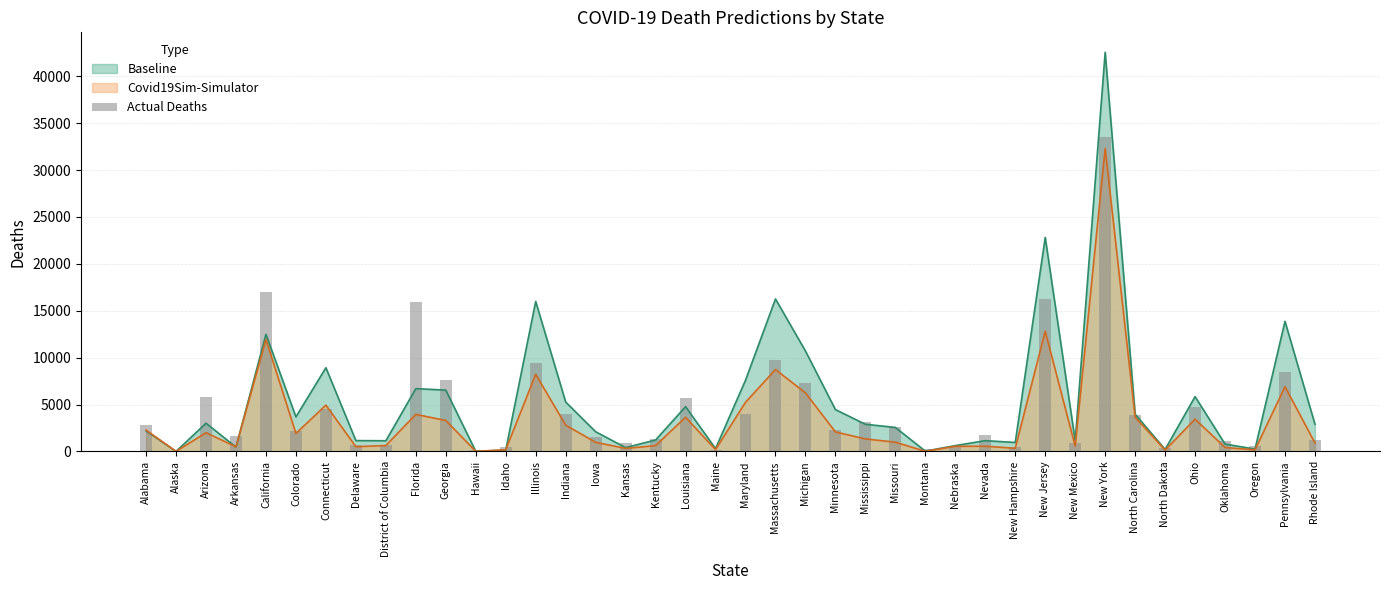

Reading left to right, transcribe all the data shown in this chart.

Alabama=2788	Alaska=67	Arizona=5824	Arkansas=1684	California=16956	Colorado=2176	Connecticut=4542	Delaware=686	District of Columbia=641	Florida=15917	Georgia=7607	Hawaii=186	Idaho=529	Illinois=9452	Indiana=4025	Iowa=1528	Kansas=859	Kentucky=1312	Louisiana=5727	Maine=146	Maryland=4036	Massachusetts=9723	Michigan=7340	Minnesota=2270	Mississippi=3171	Missouri=2595	Montana=239	Nebraska=547	Nevada=1707	New Hampshire=466	New Jersey=16204	New Mexico=929	New York=33547	North Carolina=3929	North Dakota=399	Ohio=4784	Oklahoma=1162	Oregon=619	Pennsylvania=8442	Rhode Island=1174